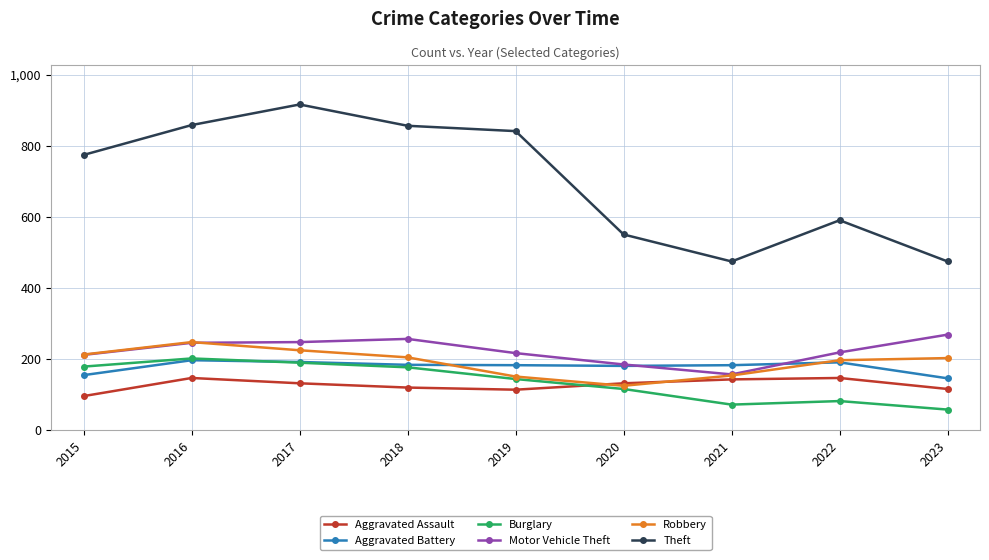

What is the highest value of the Robbery series?

247